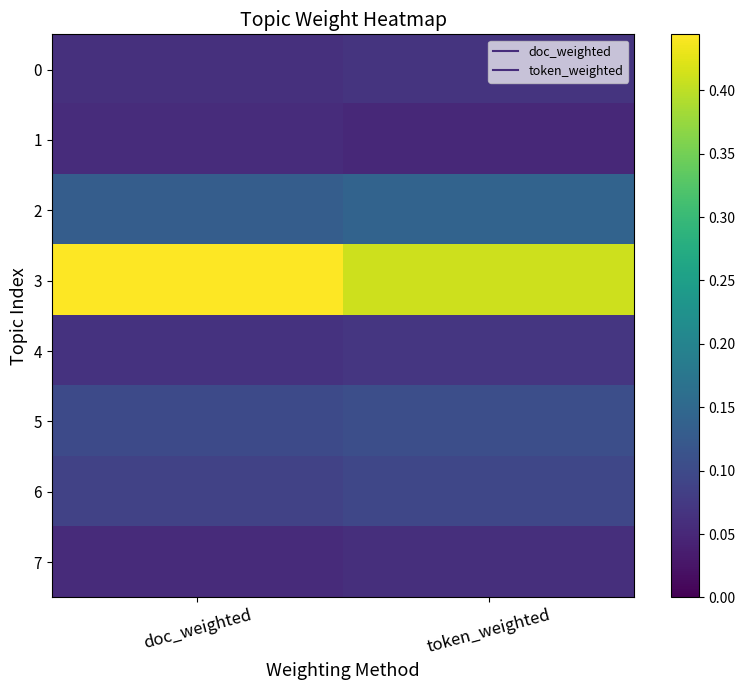

Reading right to left, transcribe all the data shown in this chart.

0: token_weighted=0.1	doc_weighted=0.1
1: token_weighted=0.1	doc_weighted=0.1
2: token_weighted=0.1	doc_weighted=0.1
3: token_weighted=0.4	doc_weighted=0.4
4: token_weighted=0.1	doc_weighted=0.1
5: token_weighted=0.1	doc_weighted=0.1
6: token_weighted=0.1	doc_weighted=0.1
7: token_weighted=0.1	doc_weighted=0.1